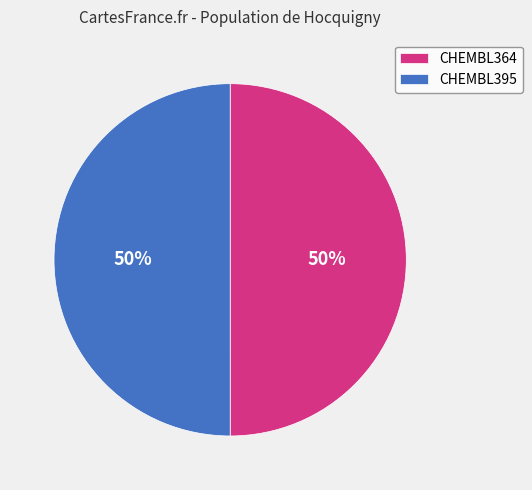

To the nearest percent, what portion does CHEMBL364 represent?

50%